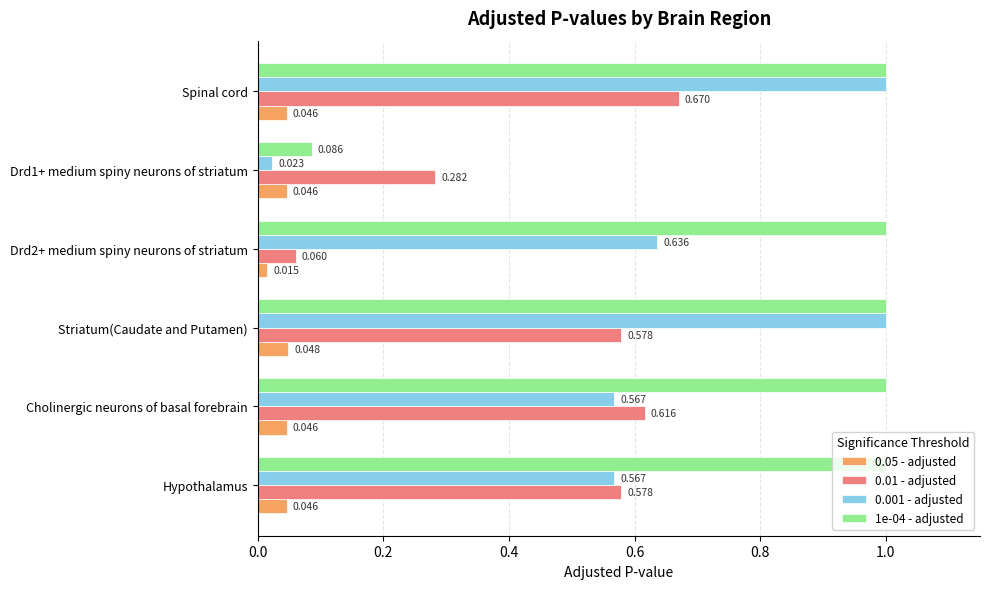

Is the value of 0.05 - adjusted at Hypothalamus greater than the value of 0.01 - adjusted at Striatum(Caudate and Putamen)?

No